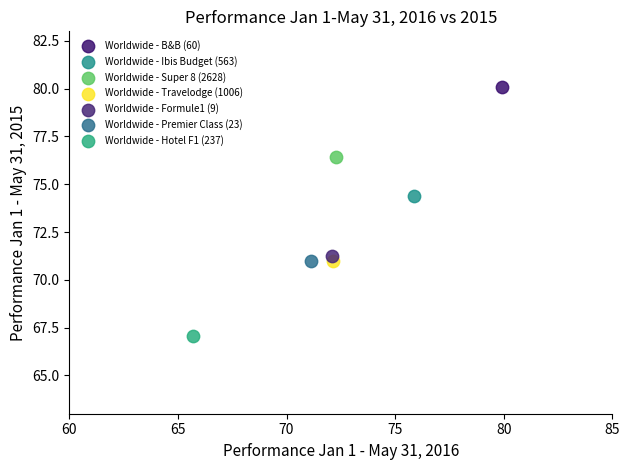

Which series contains the highest Y value?

Worldwide - B&B (60)